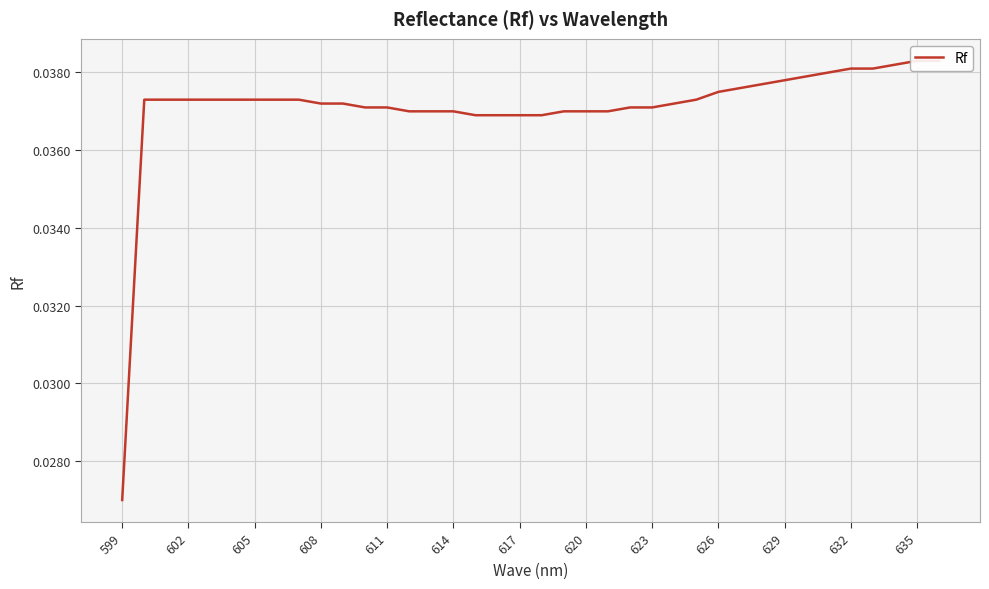

Is it true that the value at 34 is 0.0?

False